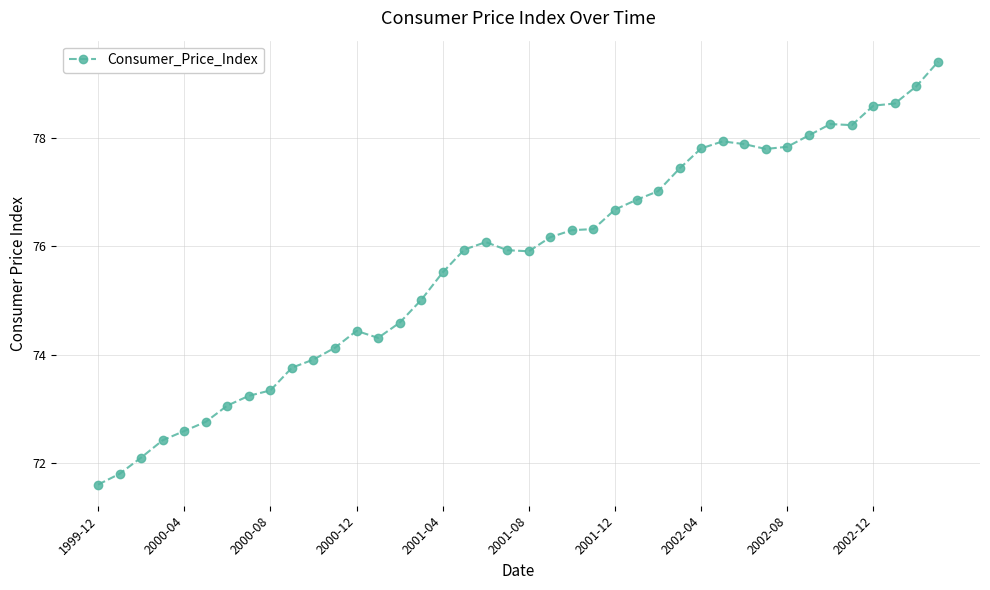

What is the minimum value shown in the chart?

71.6